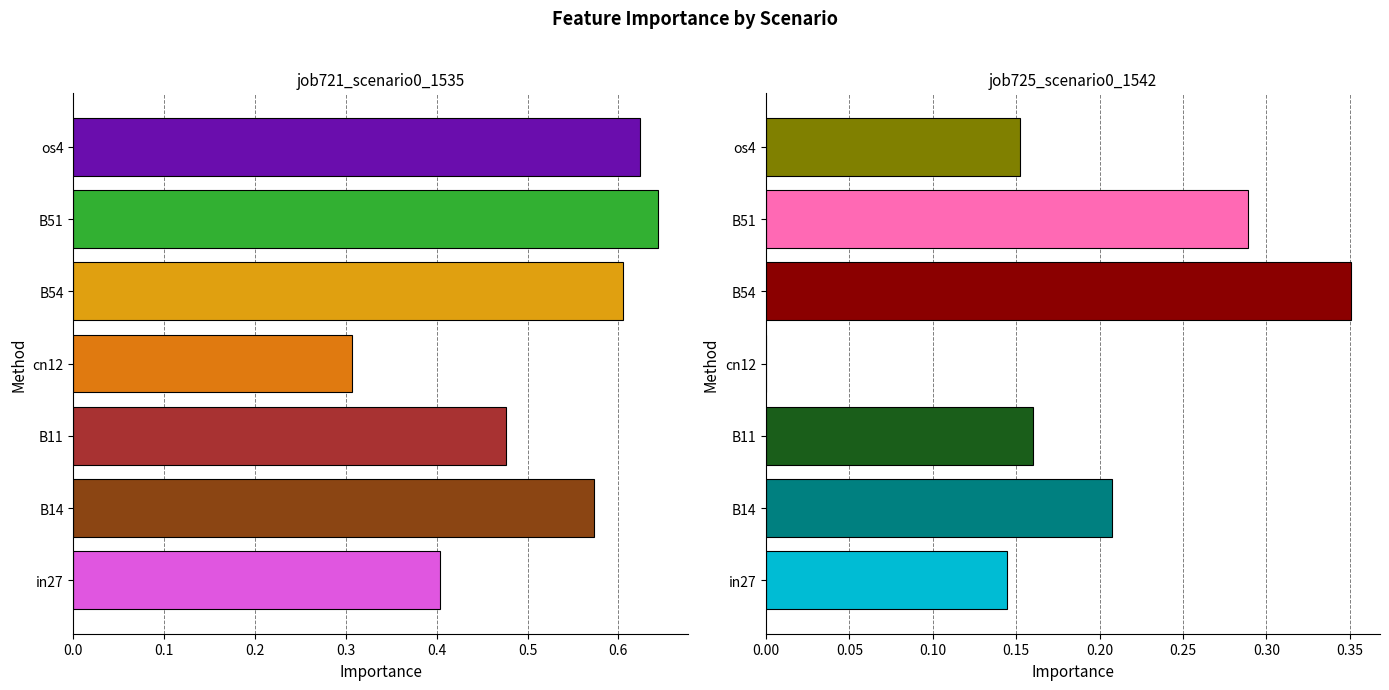

The value of job721_scenario0_1535 at os4 is 0.6. True or false?

True